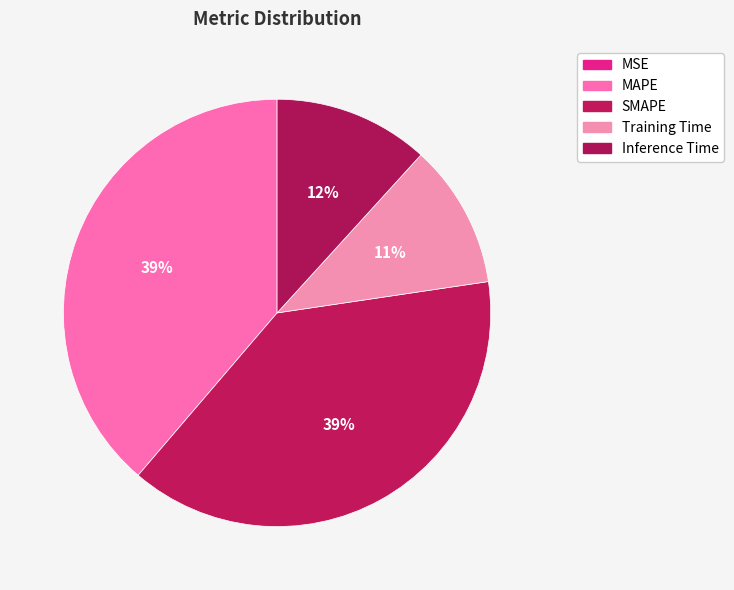

What portion of the pie excludes SMAPE?

61.4%